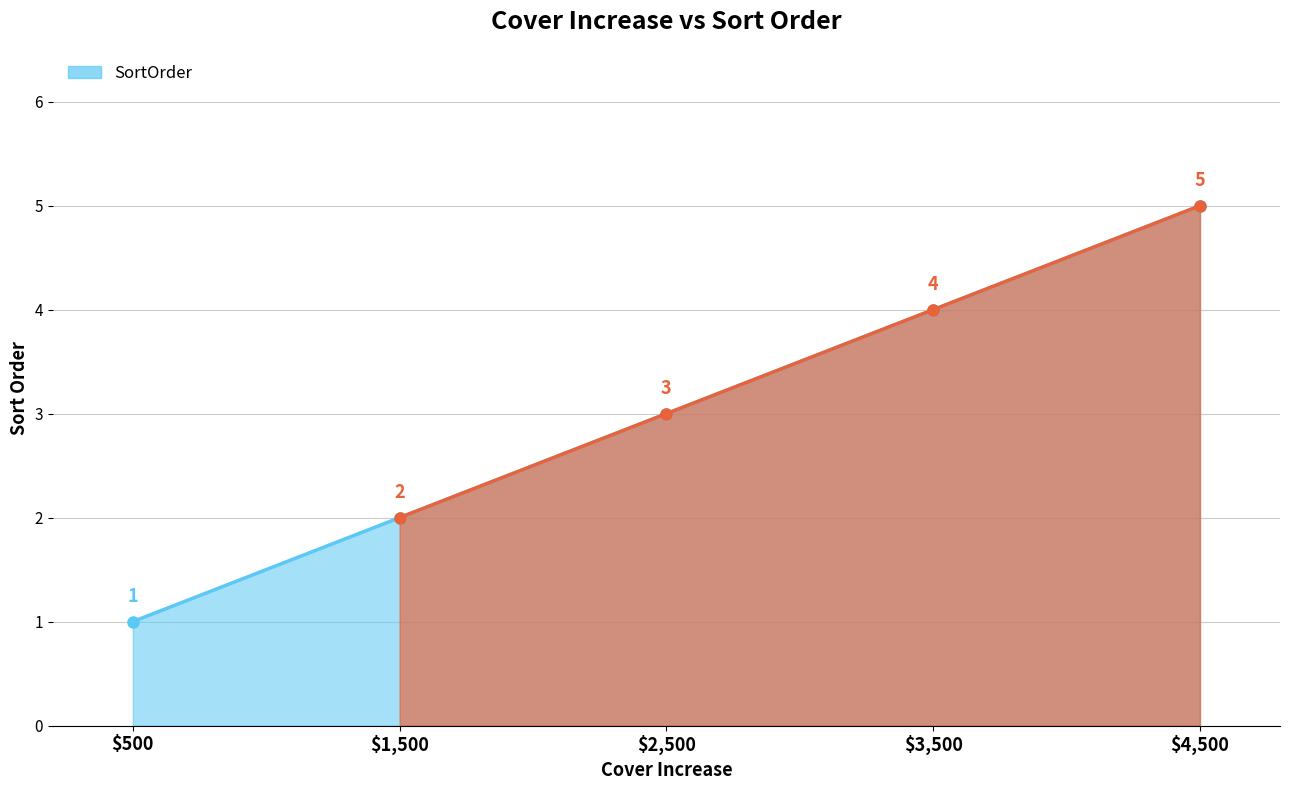

What is the value of the 5th point from the left?

5